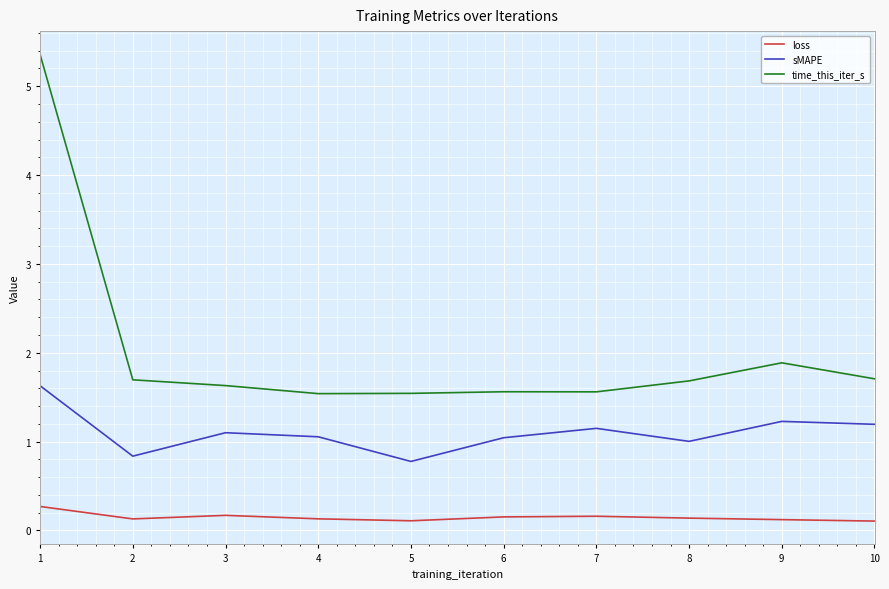

How many distinct data groups are displayed?

3